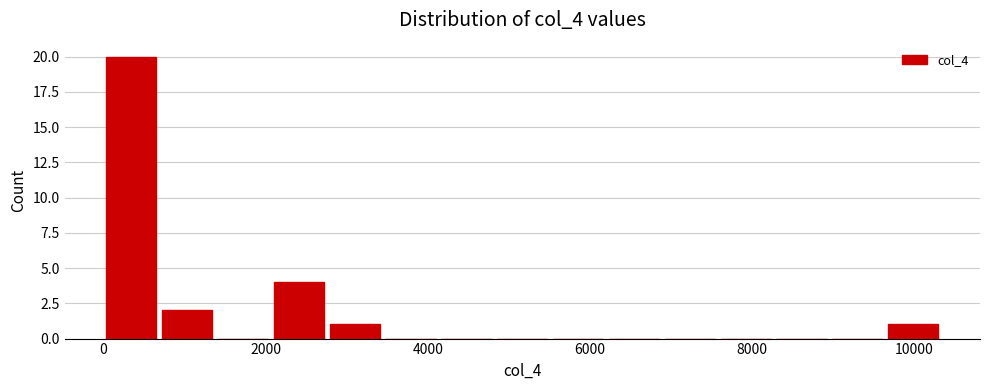

Read against the x-axis, roughly where is the centre of the tallest bar?

400